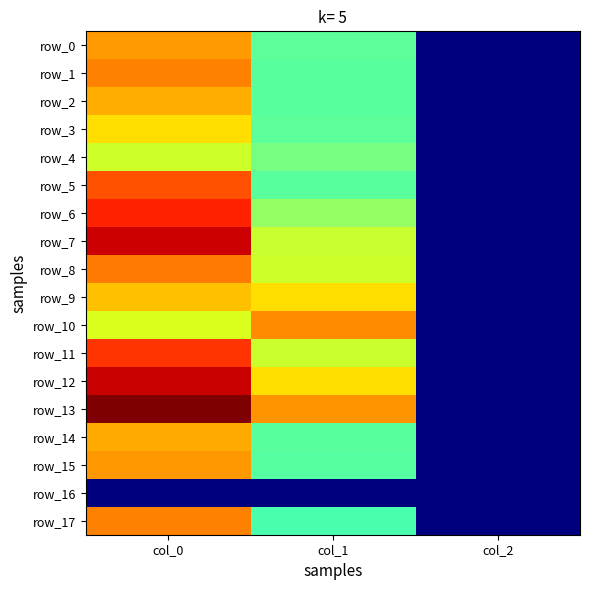

What is the sum of all row_1 values?

1405.1